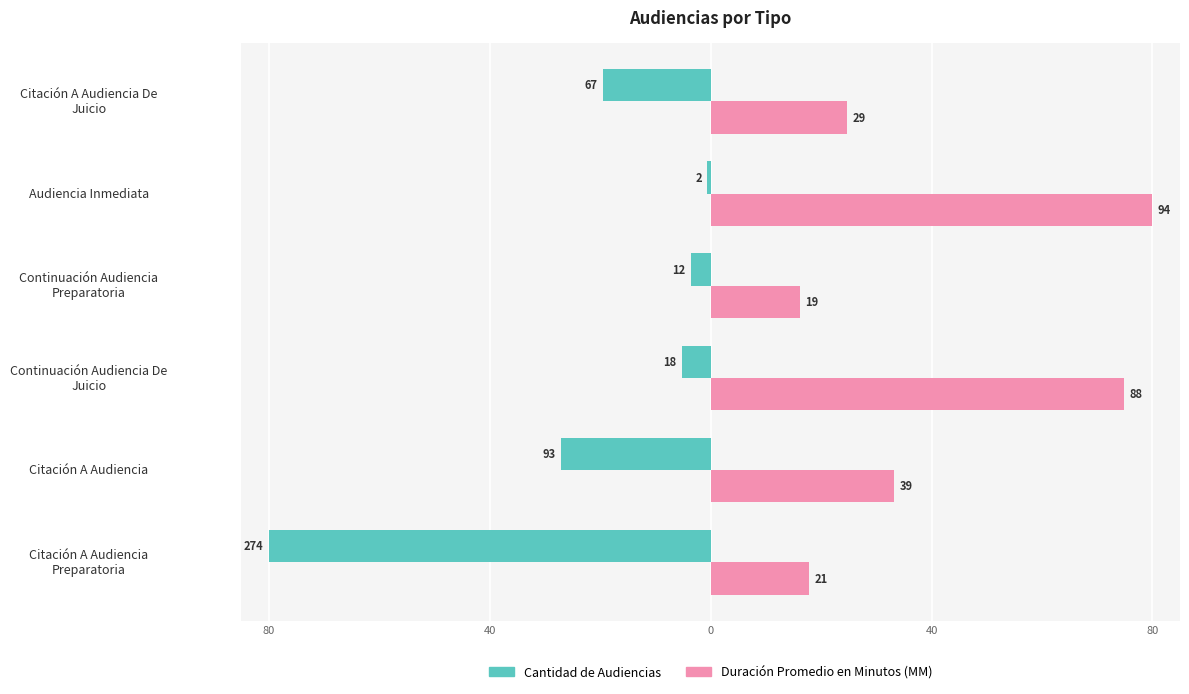

What is the smallest value displayed?

-80.0